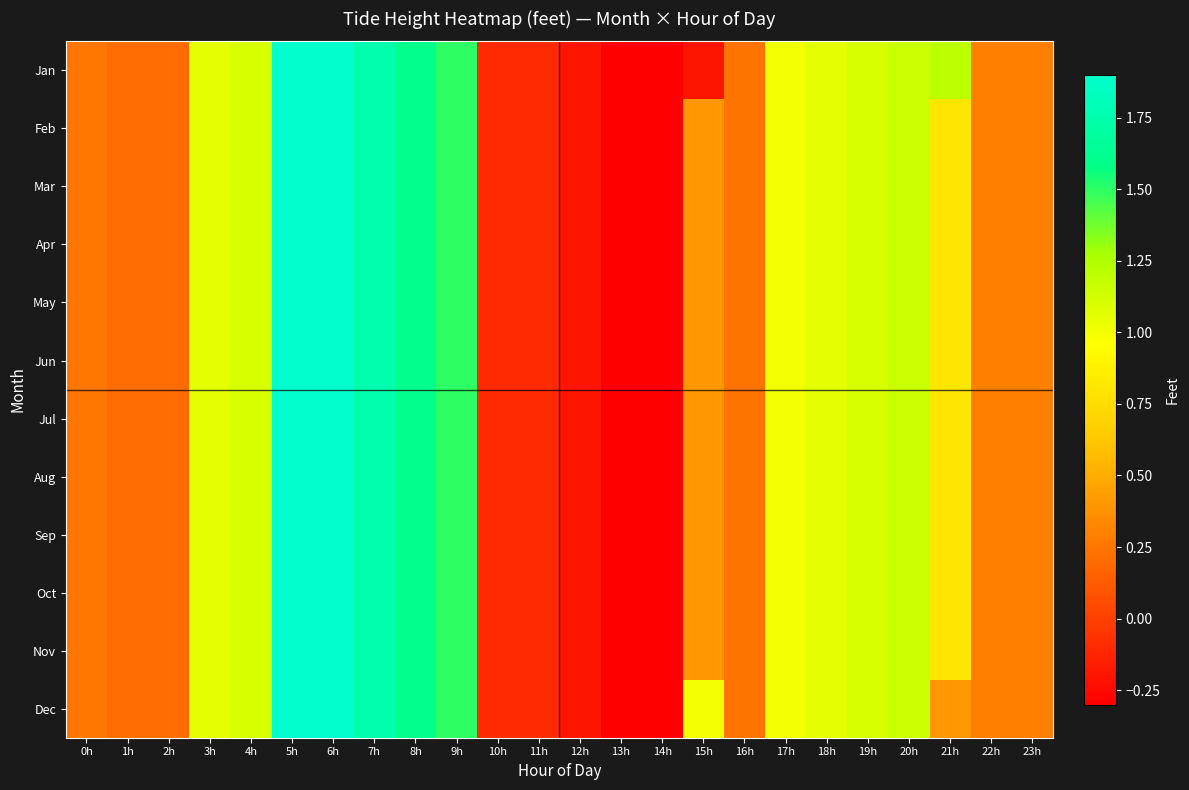

Which category has the highest value in the Jul series?

5h